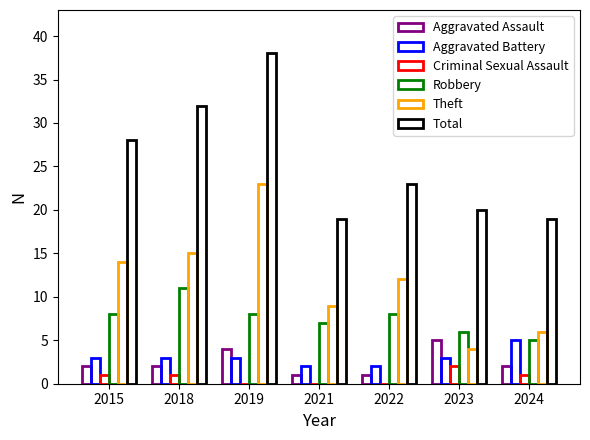

How many distinct data groups are displayed?

6